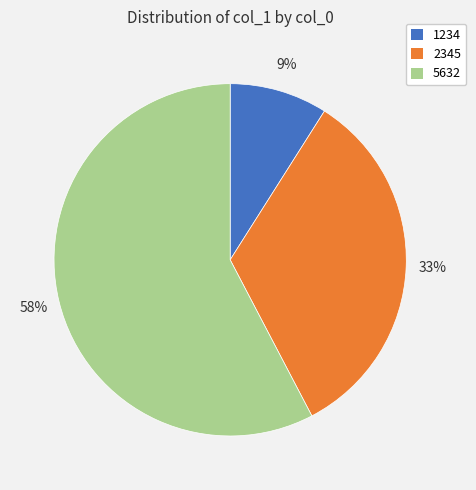

Count the number of slices in the pie.

3